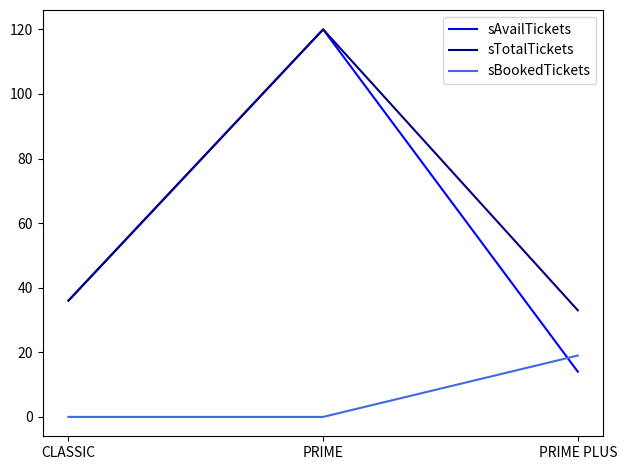

Does the chart display data point markers on the line(s)?

No